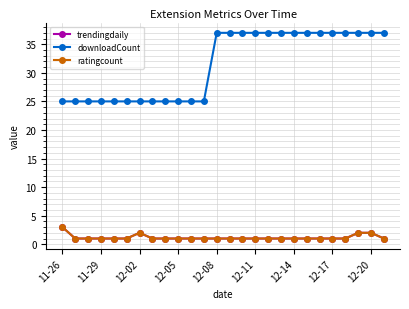

Does the chart have visible grid lines?

Yes